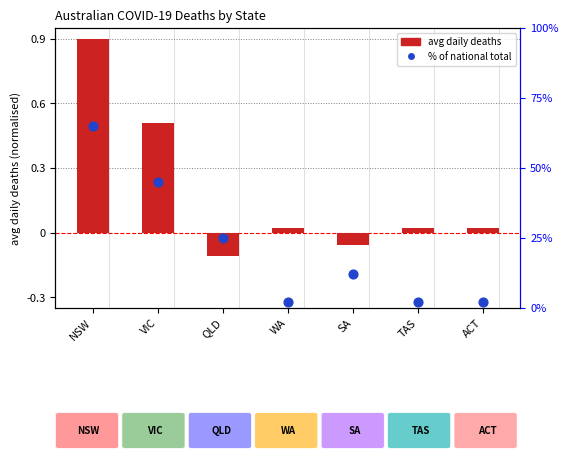

Which series contains the lowest Y value?

avg daily deaths (normalised)